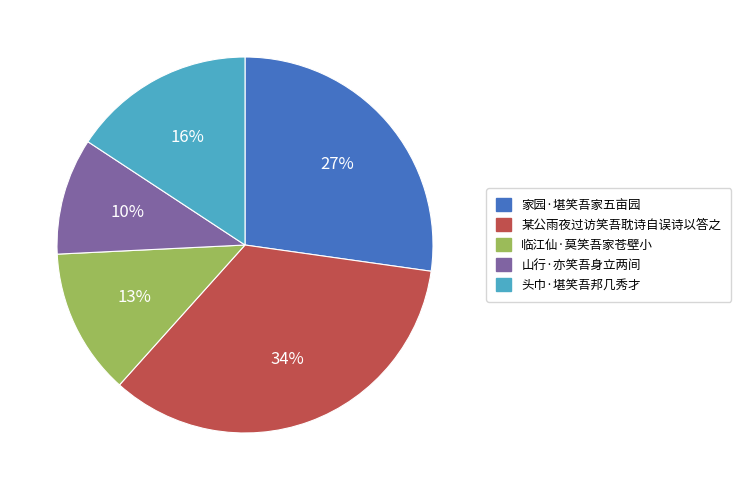

To the nearest percent, what percentage of the pie is 某公雨夜过访笑吾耽诗自误诗以答之?

34%